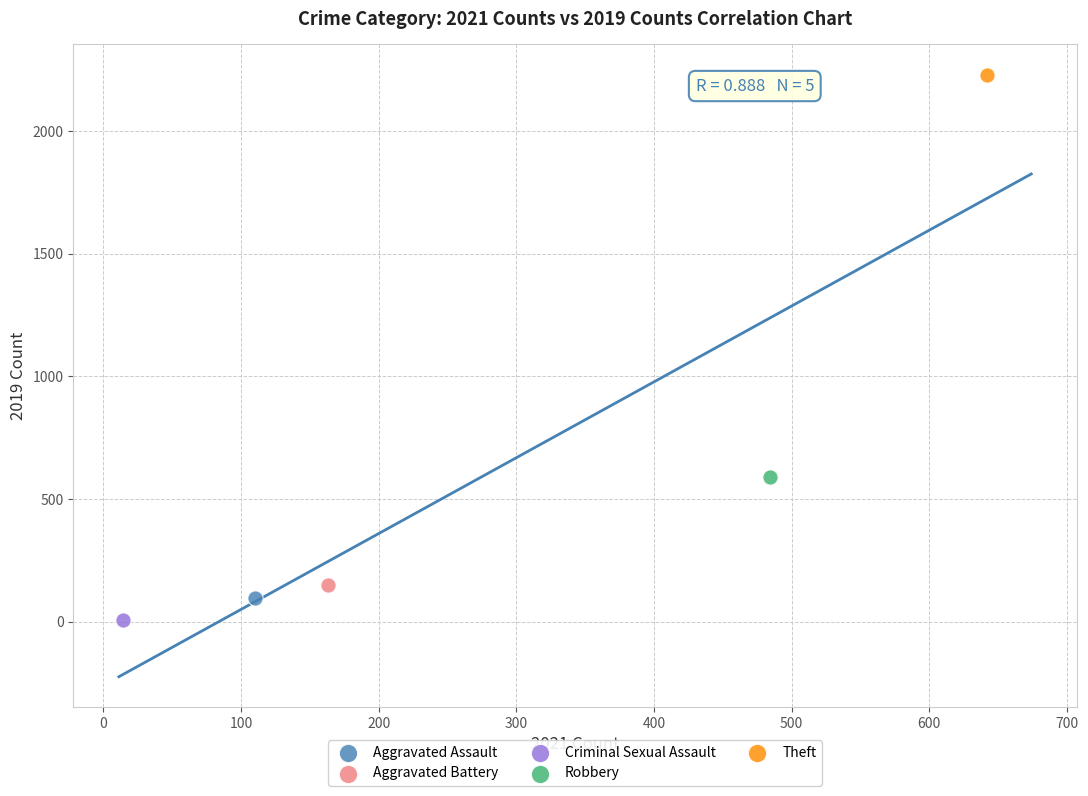

What are all the series names shown in the legend?

Aggravated Assault, Aggravated Battery, Criminal Sexual Assault, Robbery, Theft